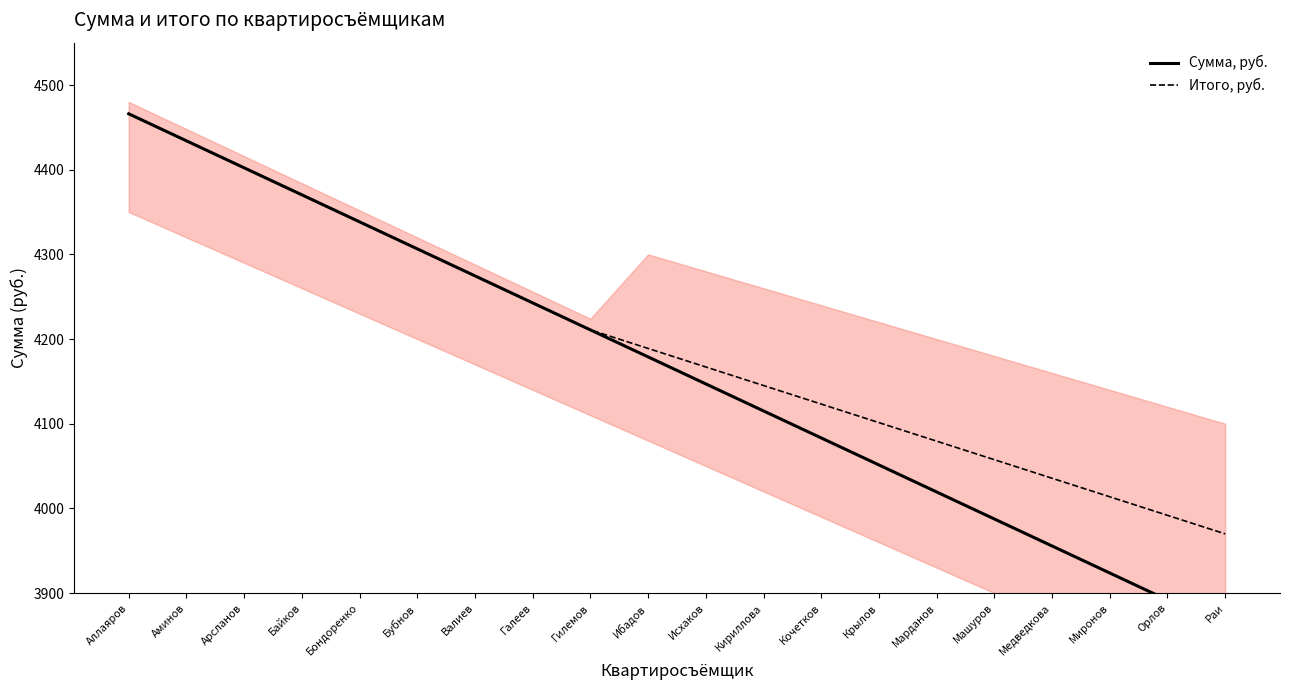

At which category does the chart reach its peak across all series?

Аллаяров